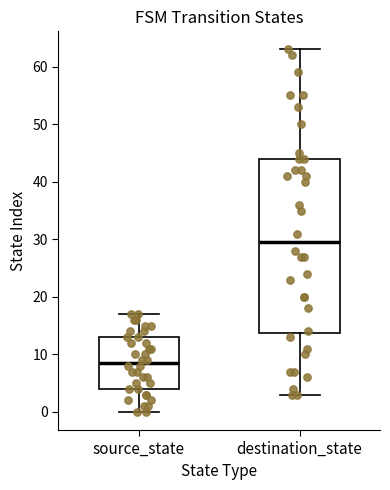

Which box is the tallest, from its lower edge to its upper edge?

destination_state